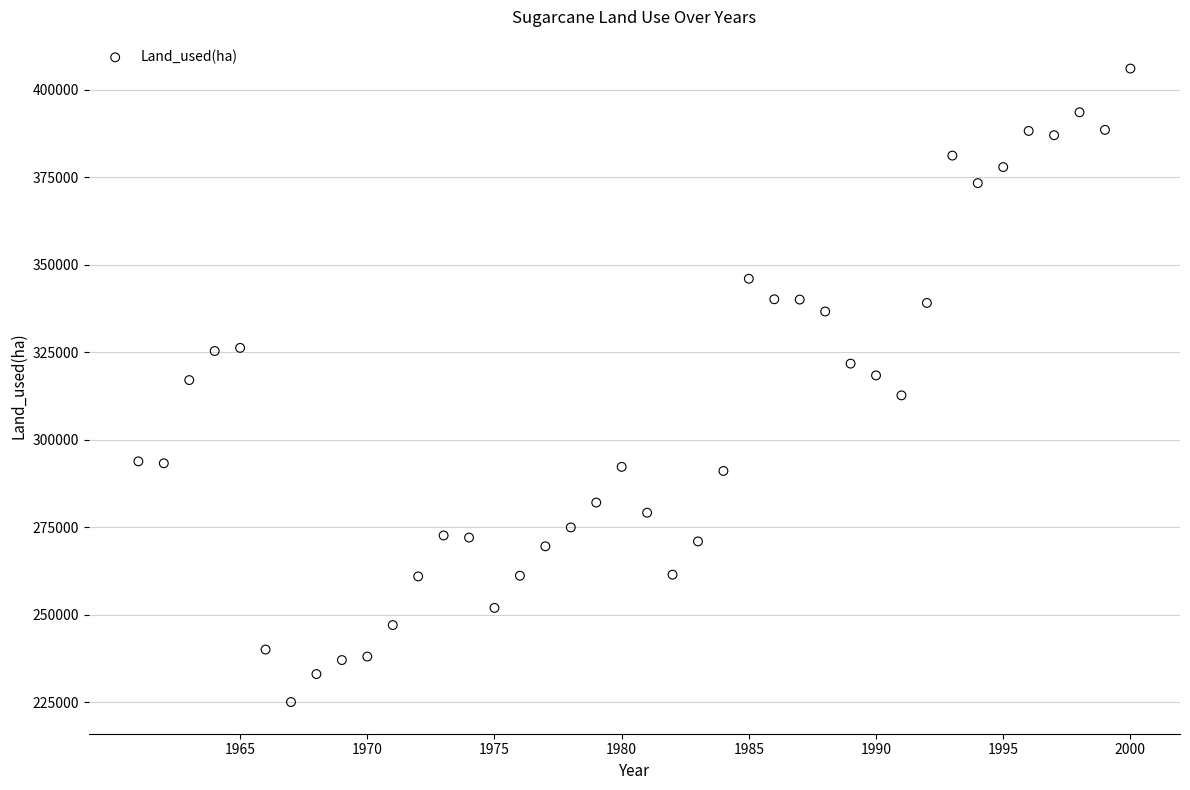

What is the range of X values (max minus min)?

39